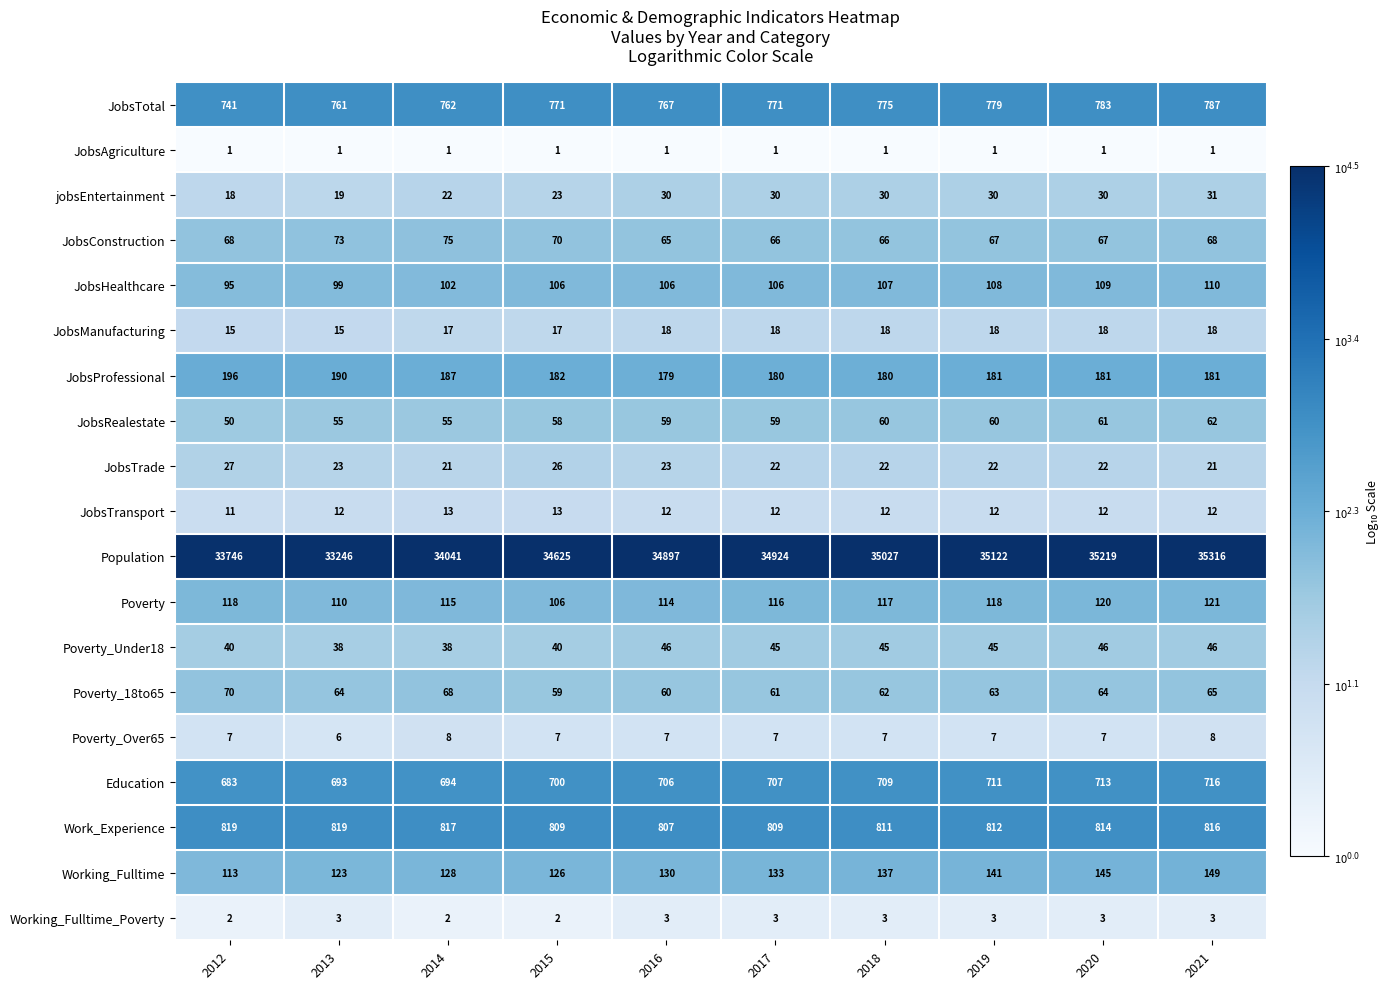

The value of Poverty_Over65 at 2020 is 11. True or false?

False